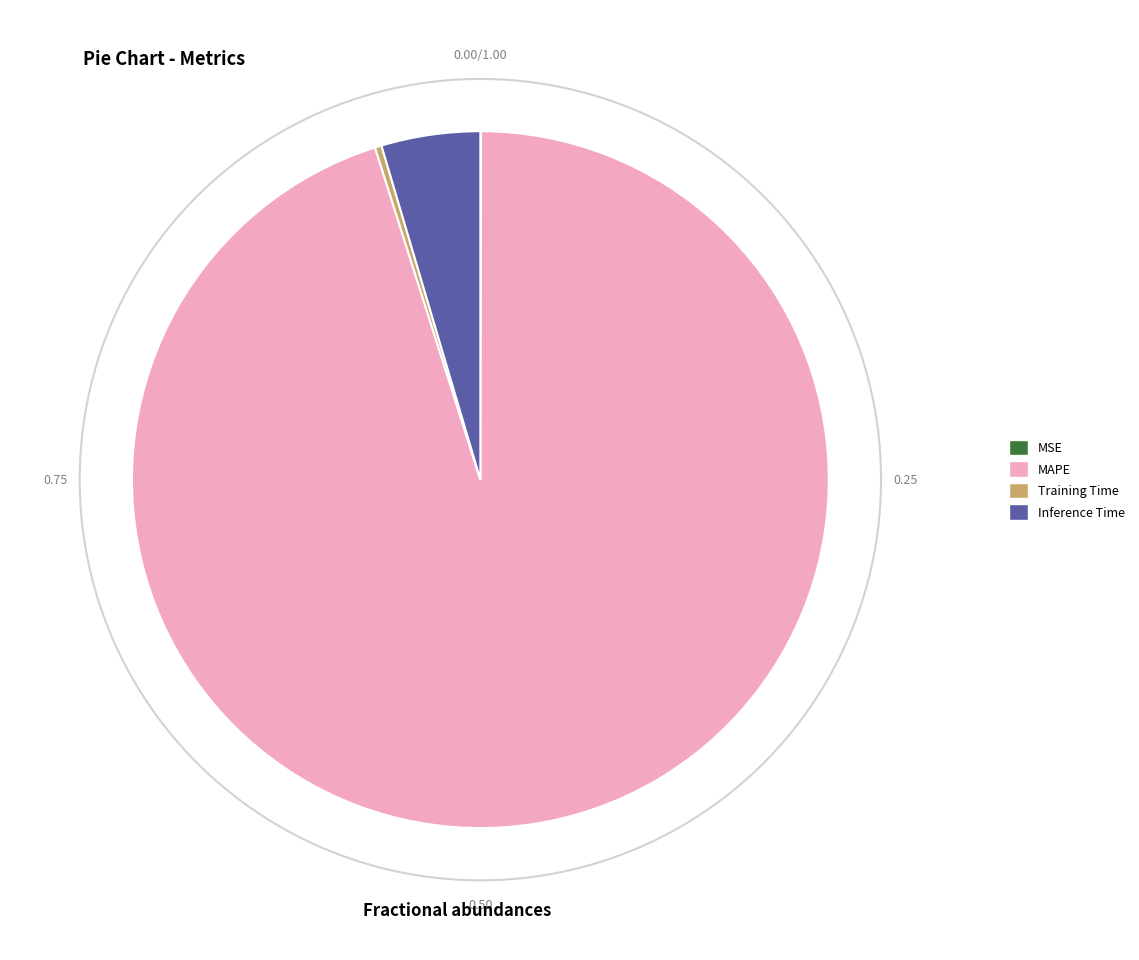

Does MAPE represent more than half of the total?

Yes